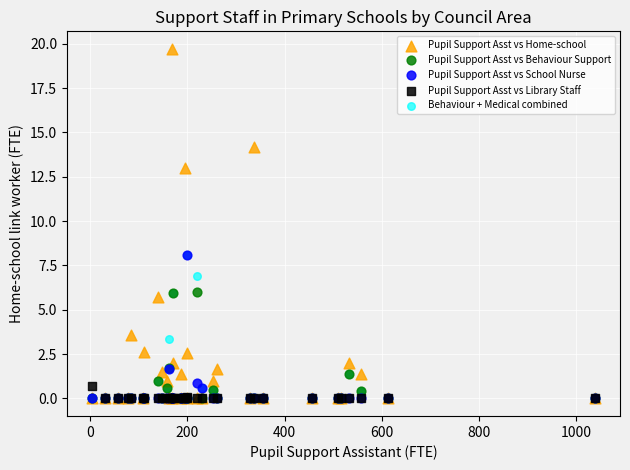

In the Behaviour + Medical combined series, what Y value is closest to 4?

3.4